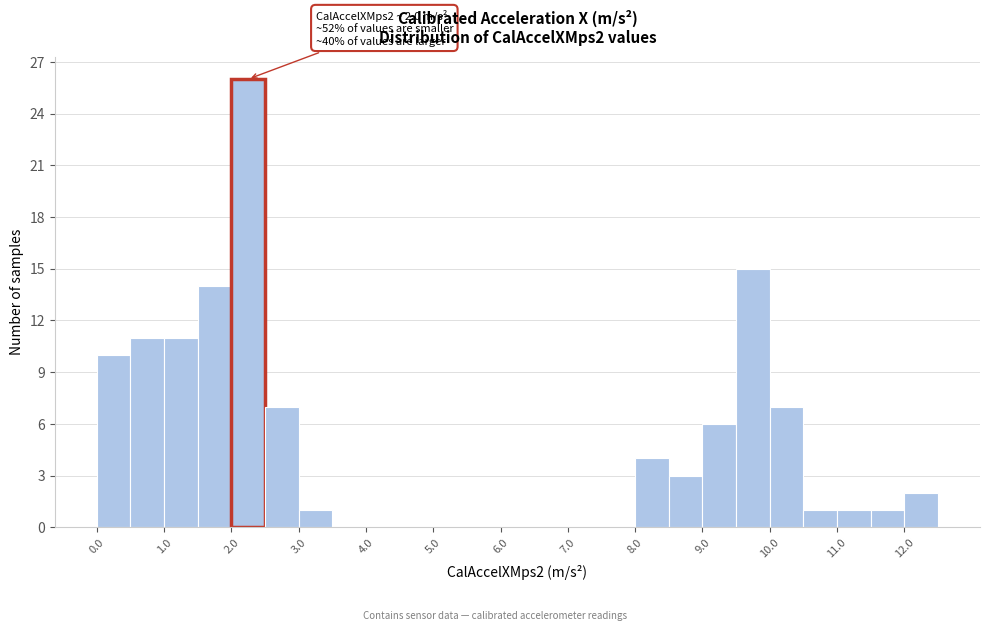

Over which range of the x-axis is the bar tallest?

2.0 to 2.5